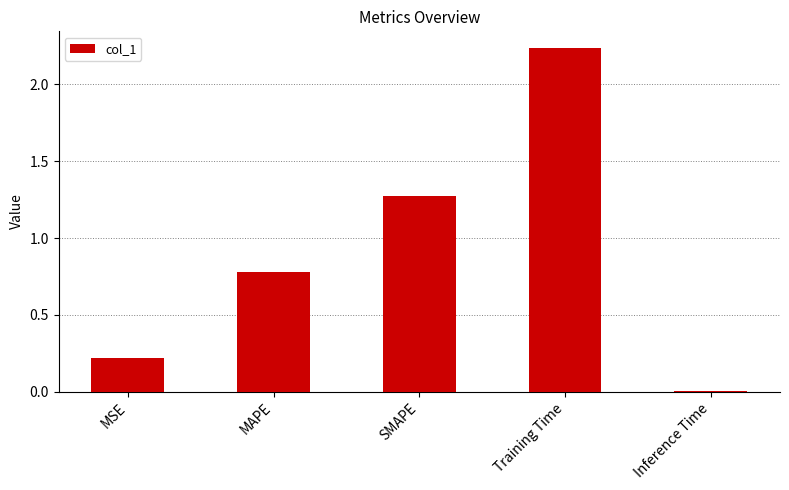

Rank the categories by value from highest to lowest.

Training Time, SMAPE, MAPE, MSE, Inference Time